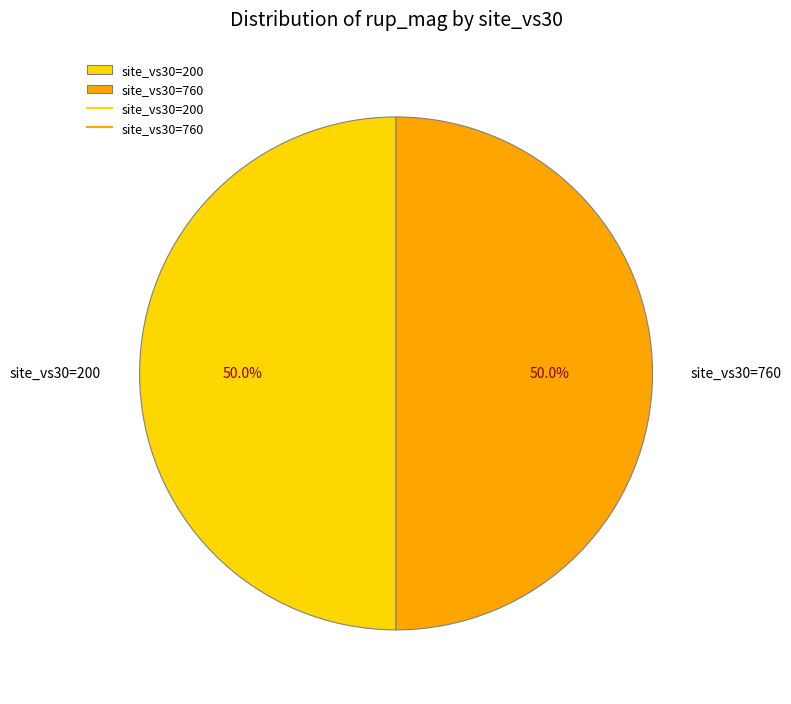

Approximately how many times larger is the value at site_vs30=200 compared to site_vs30=760?

1.0